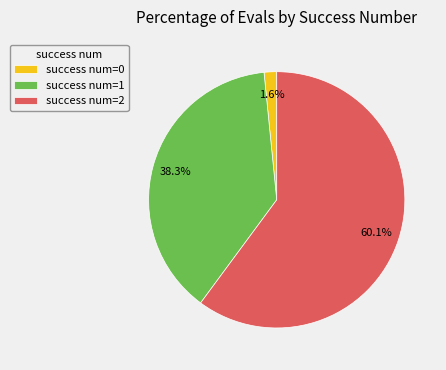

Is there a majority slice in this chart?

Yes